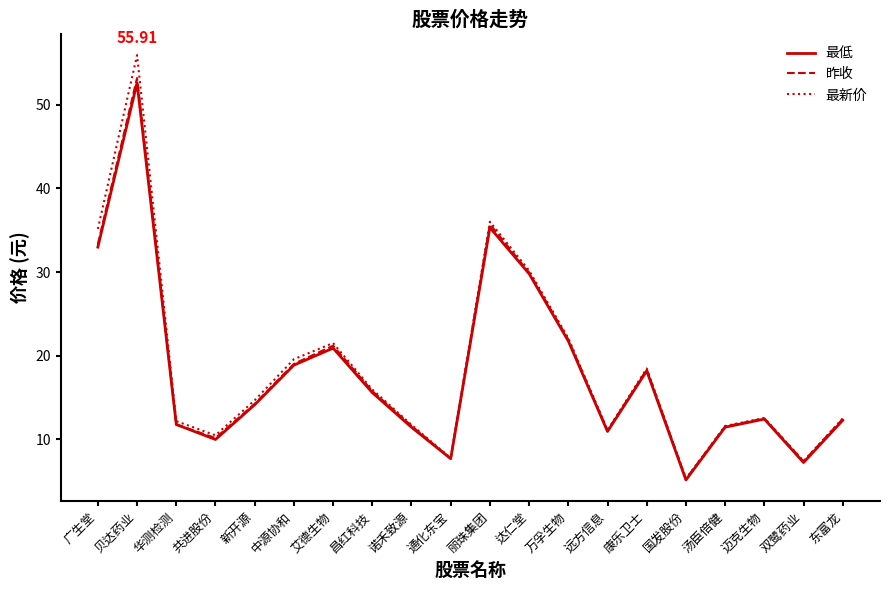

Rank the series by their maximum value, from lowest to highest.

最低, 昨收, 最新价